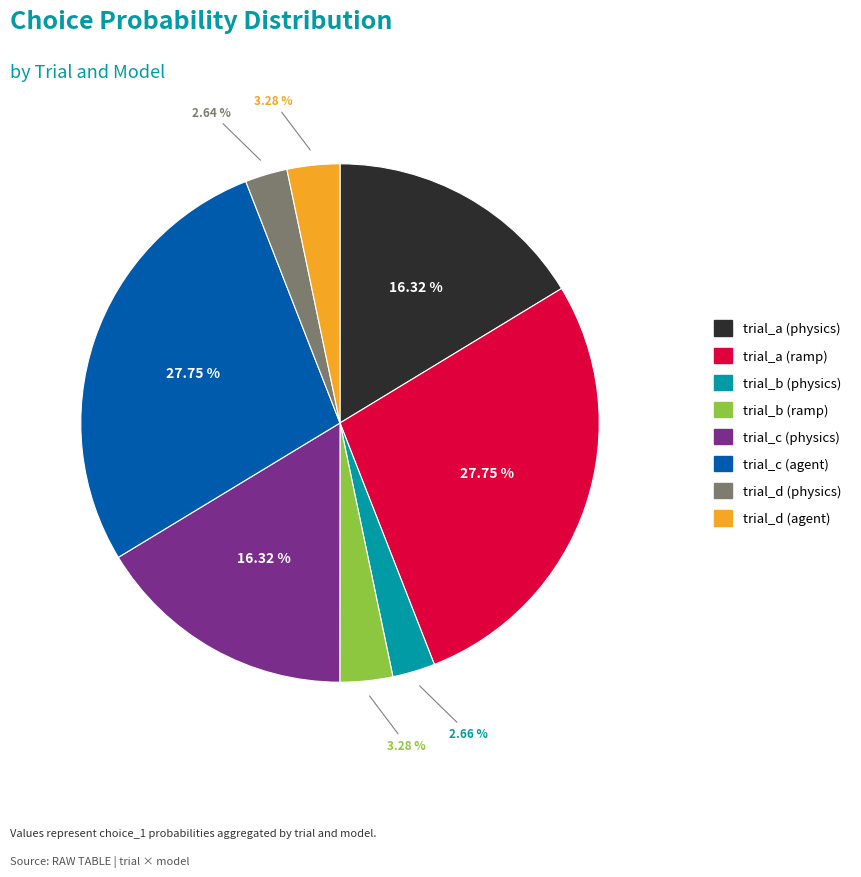

True or false: trial_c (physics) accounts for 16% of the total.

True